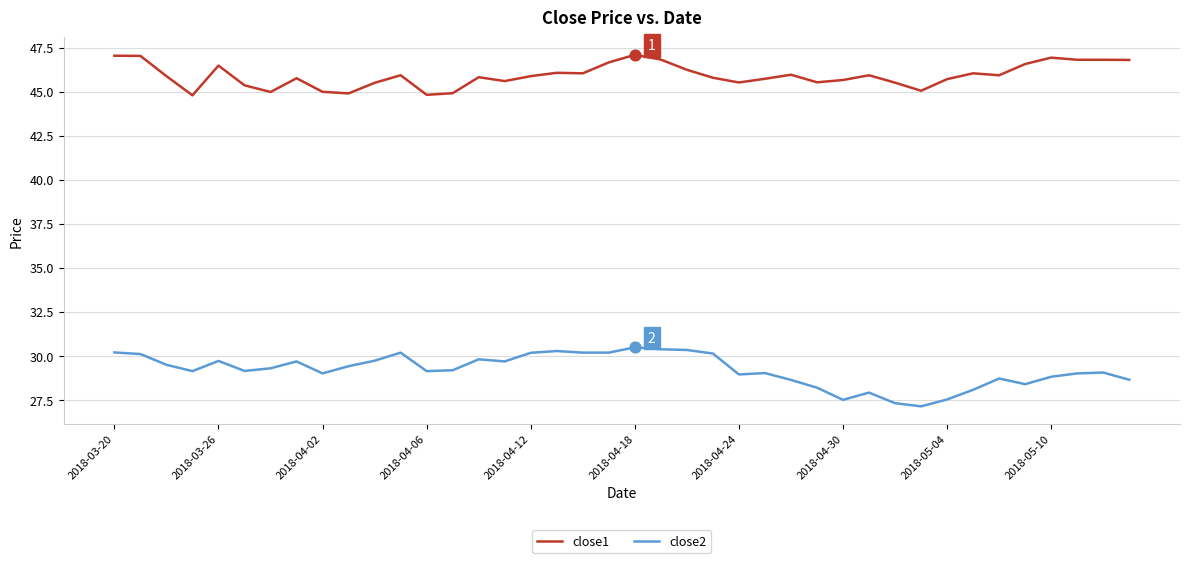

Which series has the largest total across all categories?

close1